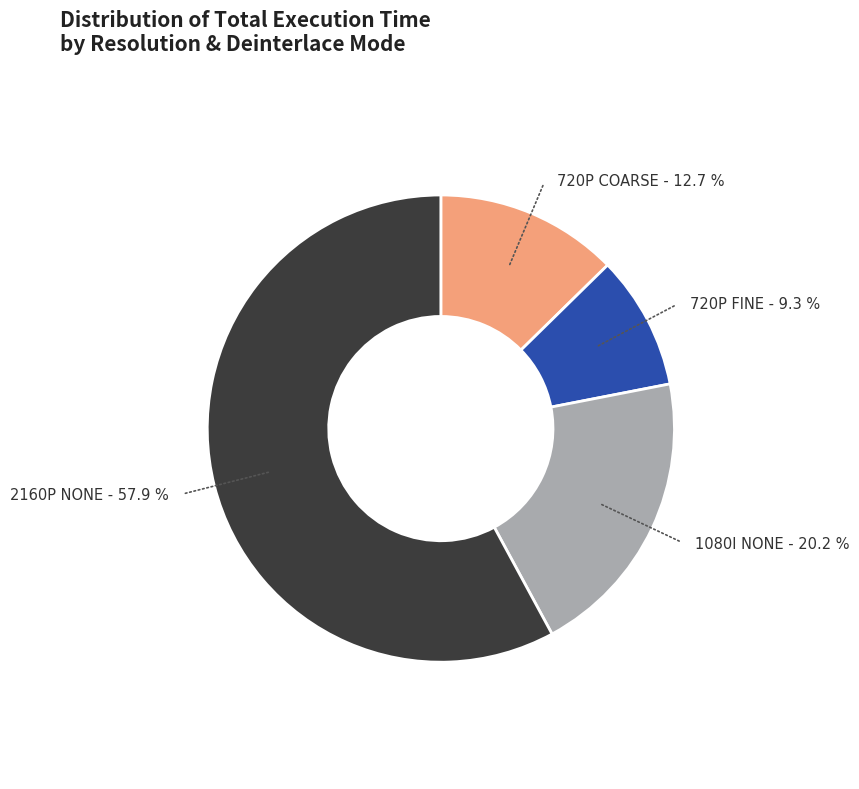

Is there a majority slice in this chart?

Yes